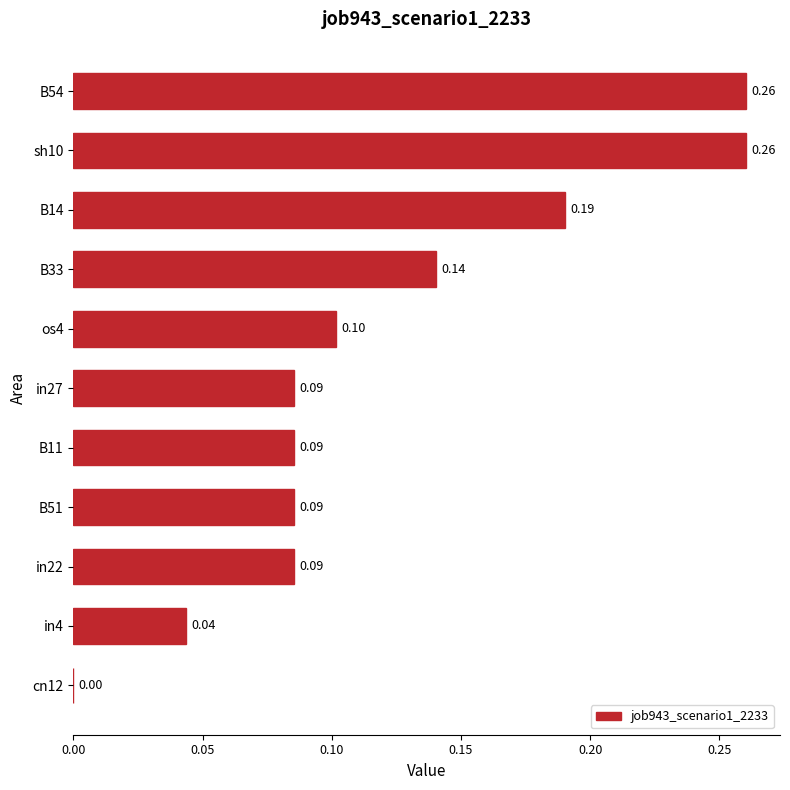

Which has a higher value, B33 or in22?

B33